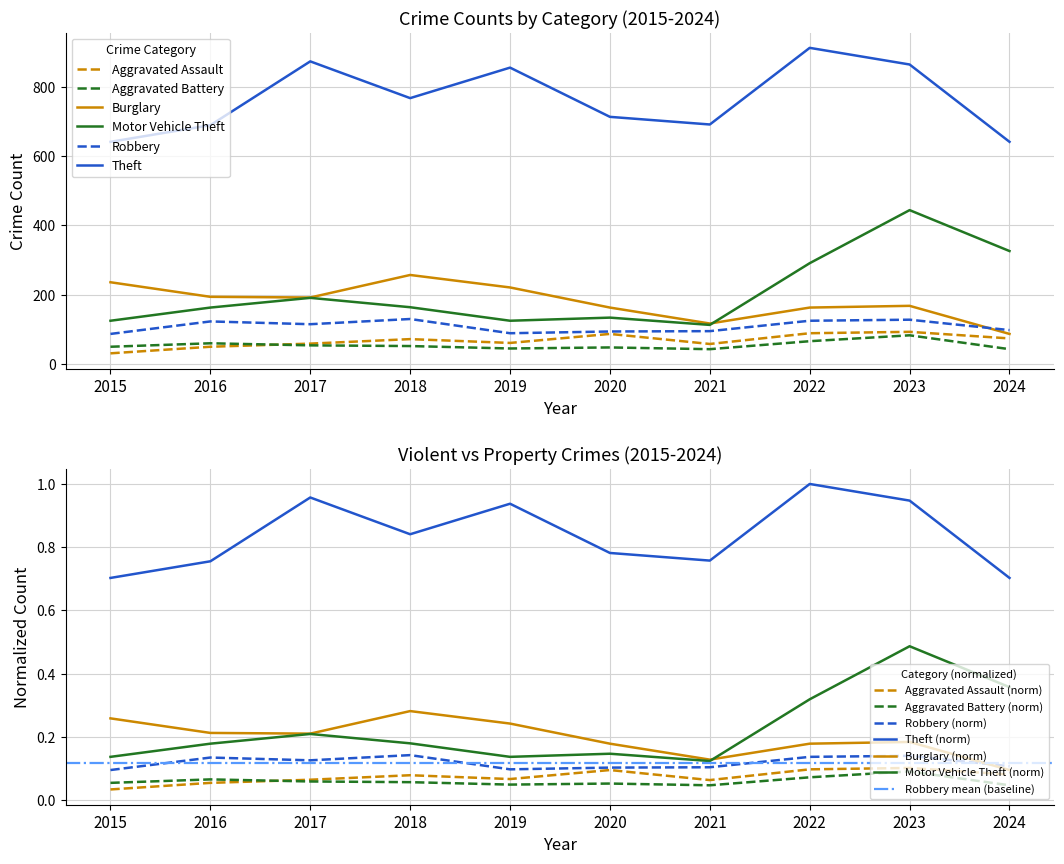

Between 2020 and 2021, which series saw the biggest shift?

Burglary